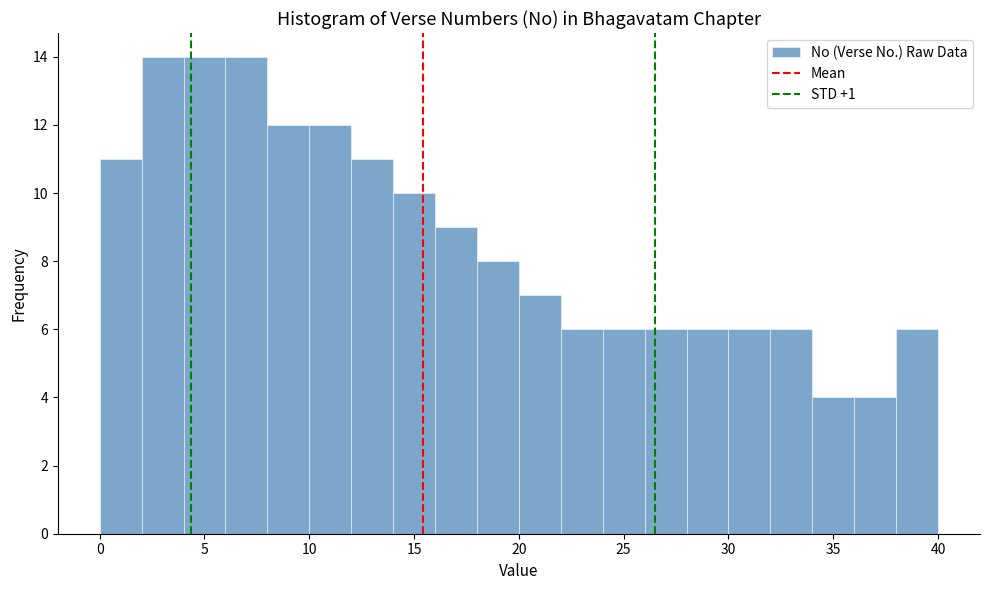

Reading left to right, transcribe this chart: for each bar, give the range it covers on the x-axis and its height. The values are not printed on the chart, so give them approximately, as read against the axis.

0 to 2: 11
2 to 4: 14
4 to 6: 14
6 to 8: 14
8 to 10: 12
10 to 12: 12
12 to 14: 11
14 to 16: 10
16 to 18: 9
18 to 20: 8
20 to 22: 7
22 to 24: 6
24 to 26: 6
26 to 28: 6
28 to 30: 6
30 to 32: 6
32 to 34: 6
34 to 36: 4
36 to 38: 4
38 to 40: 6